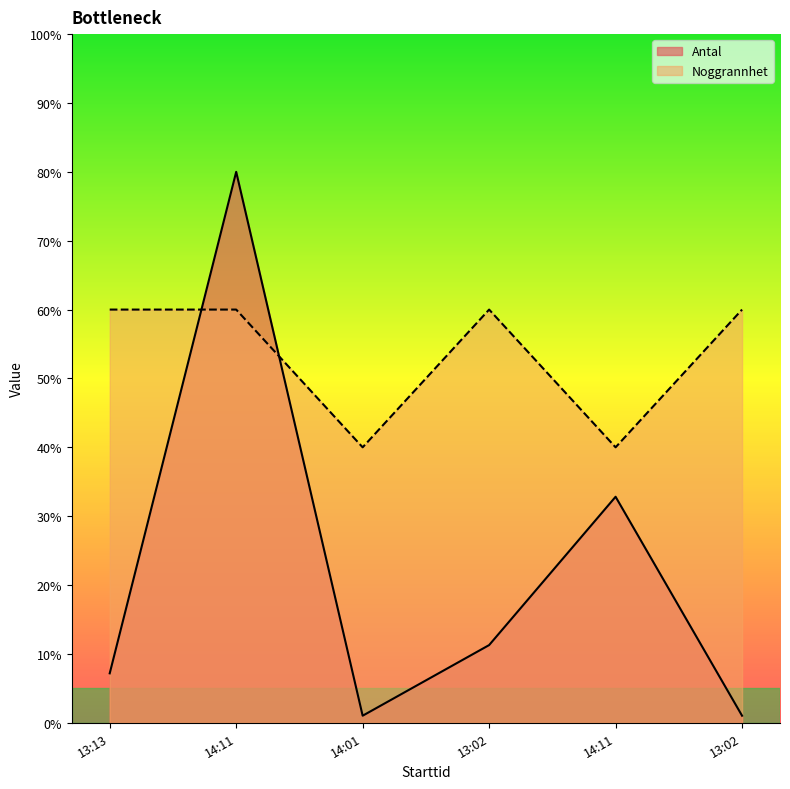

What is the sum of the Noggrannhet values at 14:11 and 14:11?

100.0